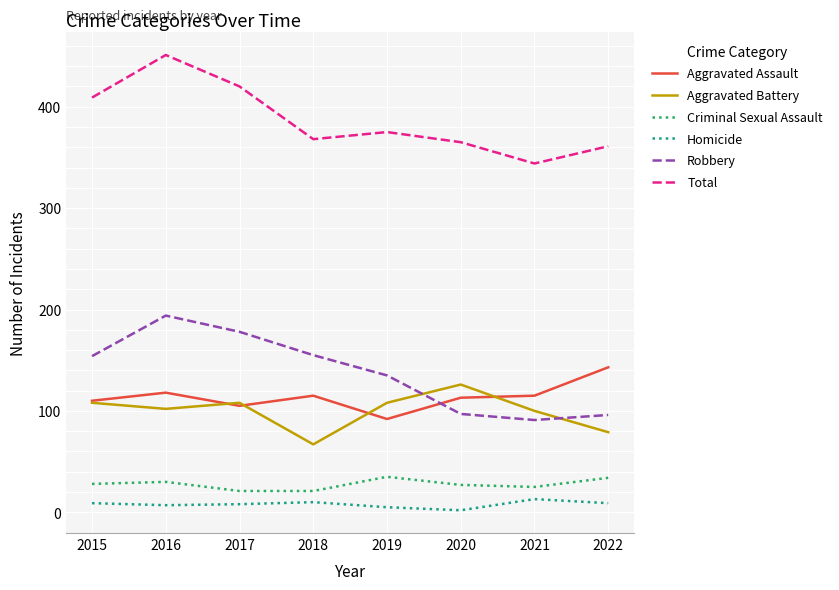

Which series ends up on top after the final intersection of Robbery and Aggravated Assault?

Aggravated Assault